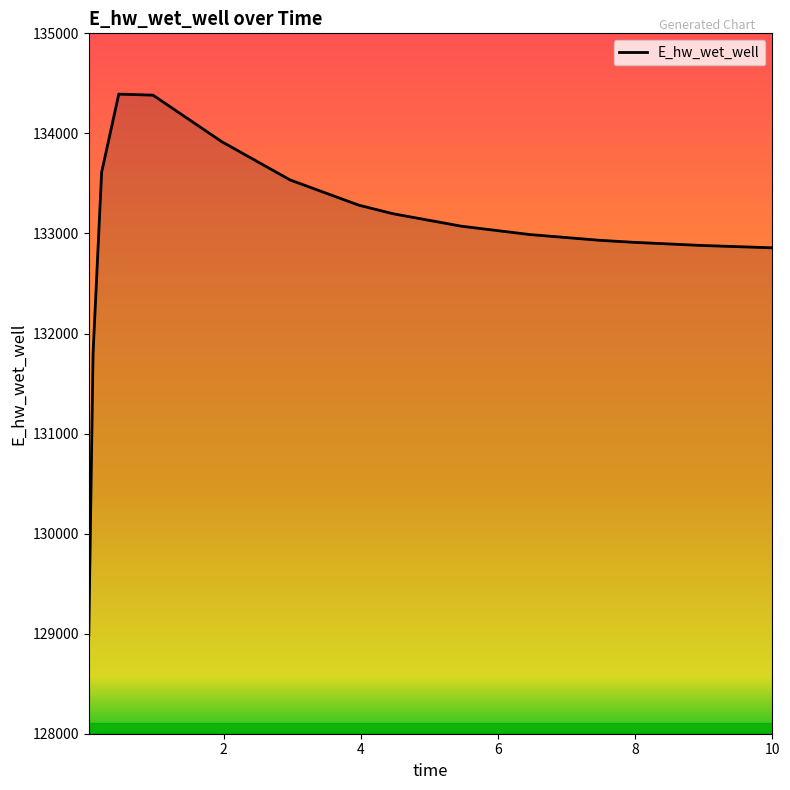

What is the difference between the maximum and minimum values?

5410.0